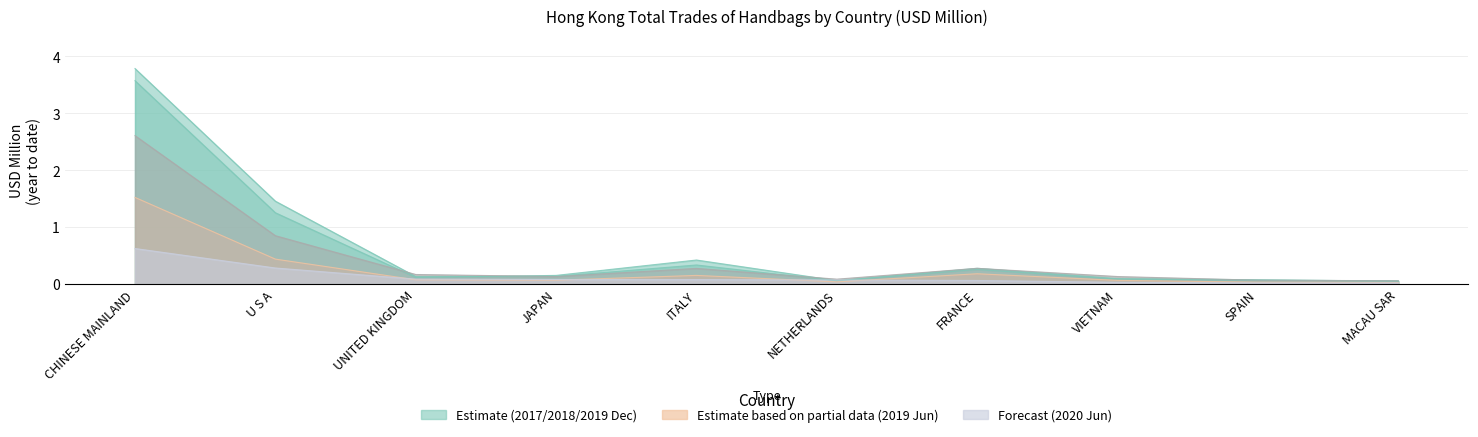

At which label does 201906 reach its minimum?

MACAU SAR